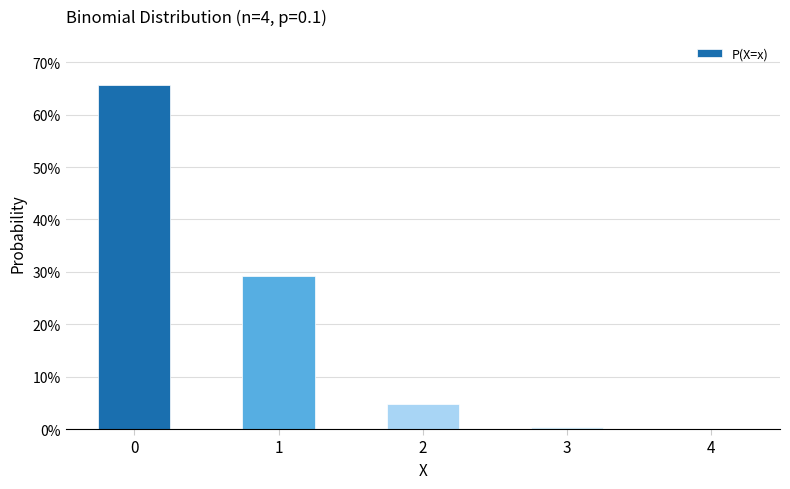

List the labels in order of value, largest first.

0, 1, 2, 3, 4